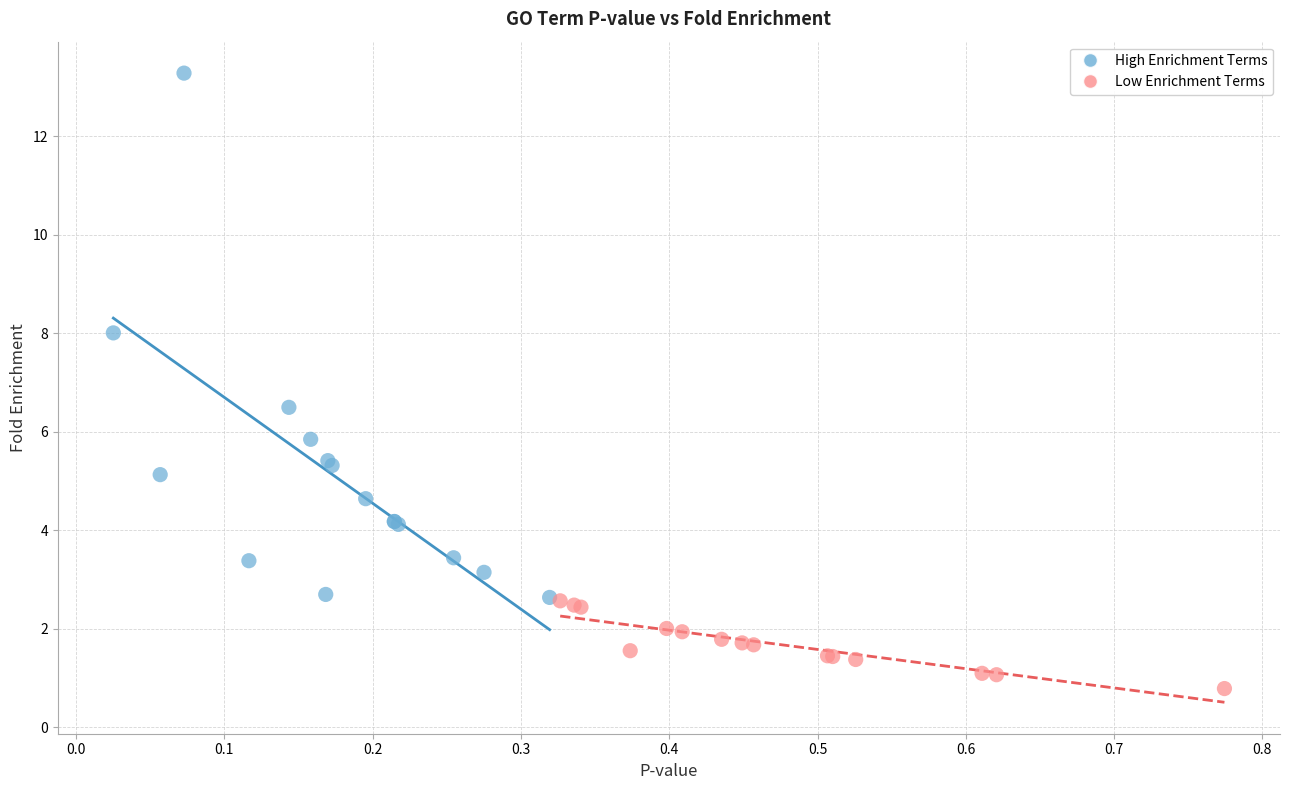

Which series reaches the minimum Y coordinate?

Low Enrichment Terms